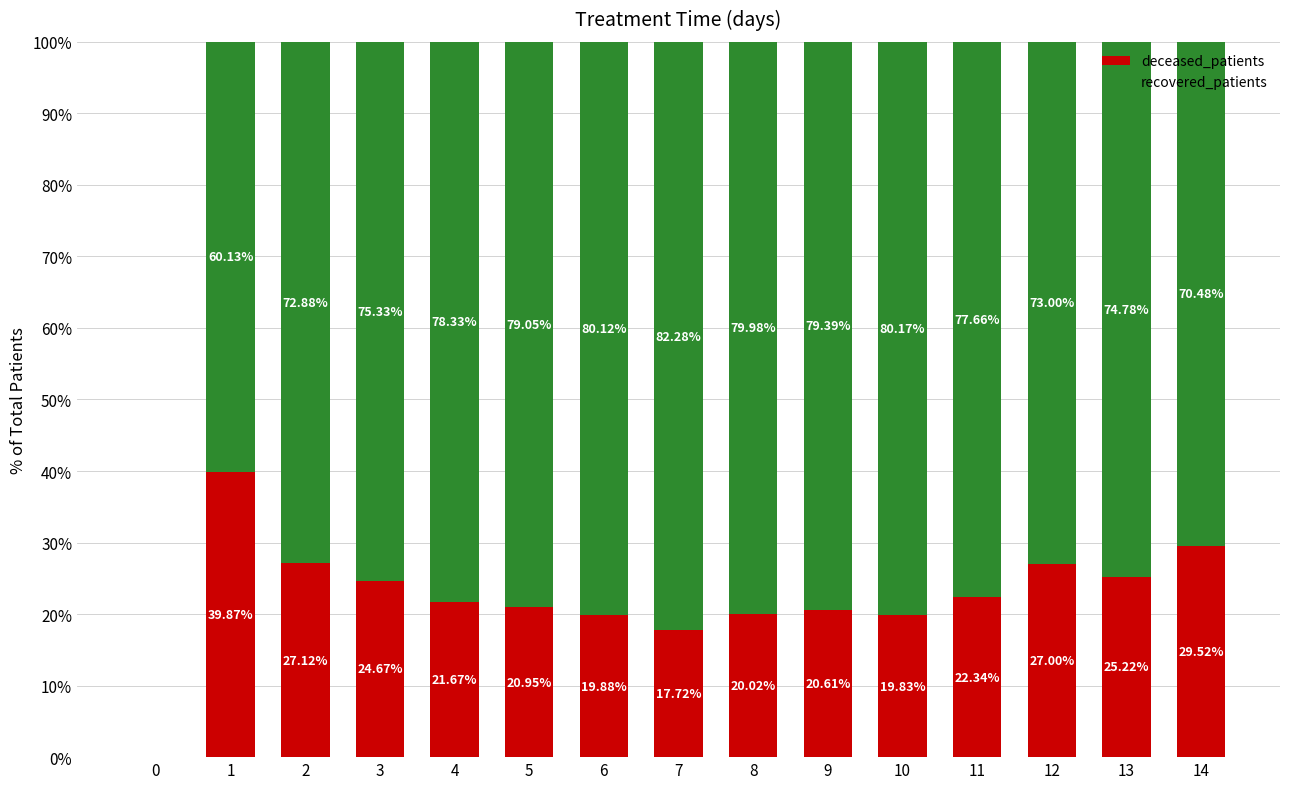

At which label does deceased_patients first exceed 21?

1